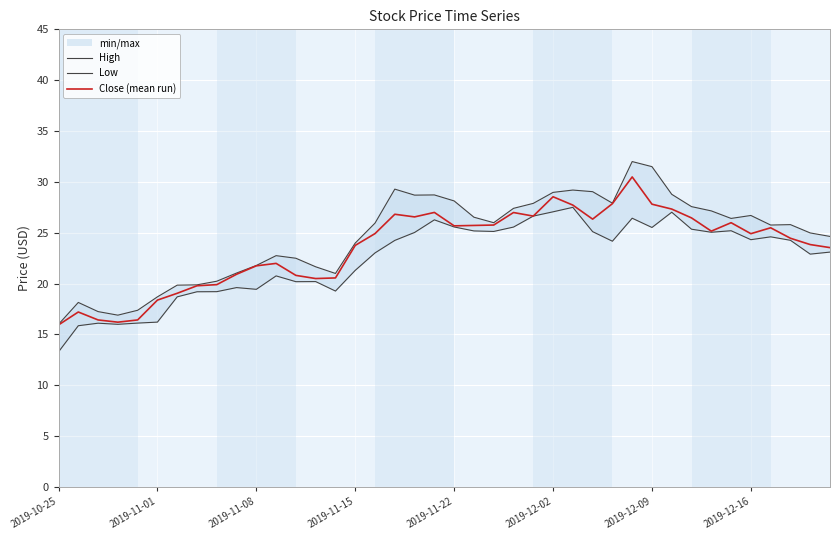

The value of Close (mean run) at 2019-12-02 is 28.5. True or false?

True